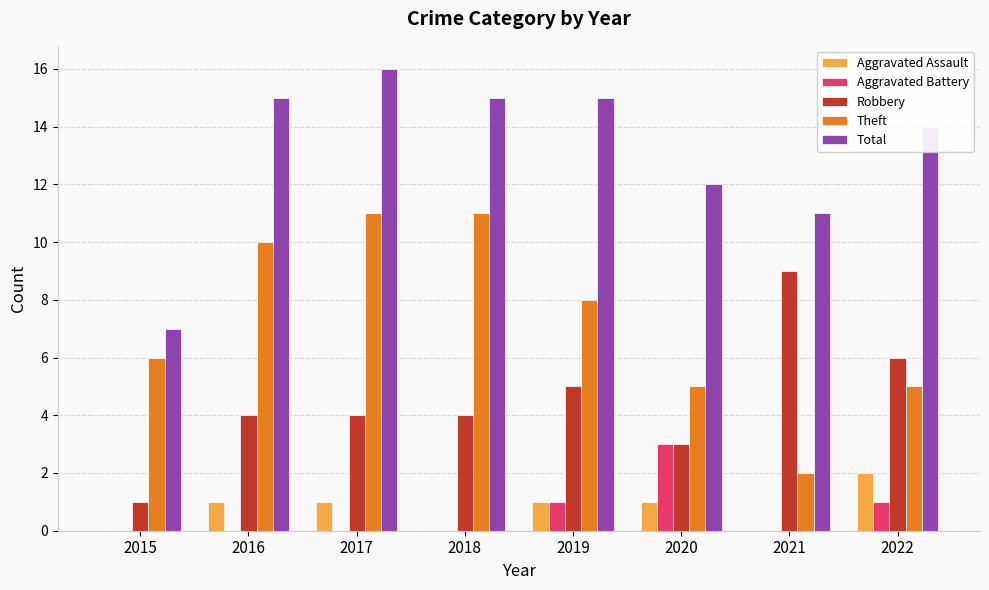

How many data points does each series have?

8